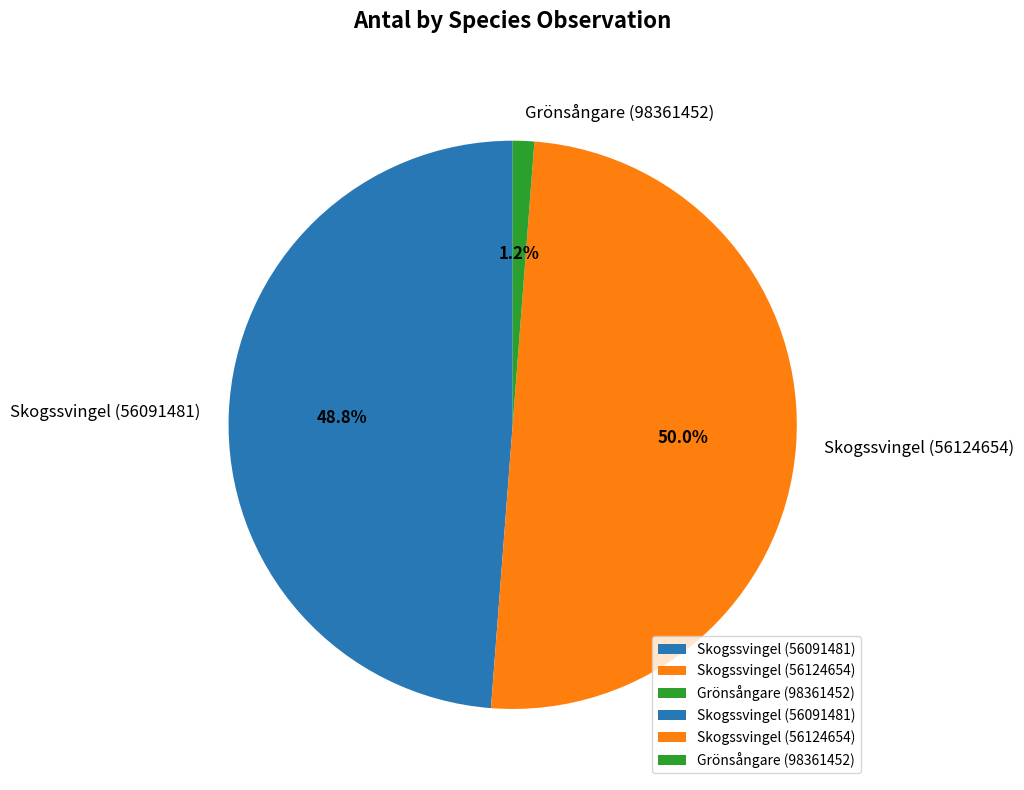

To the nearest percent, what is the average slice percentage?

33%